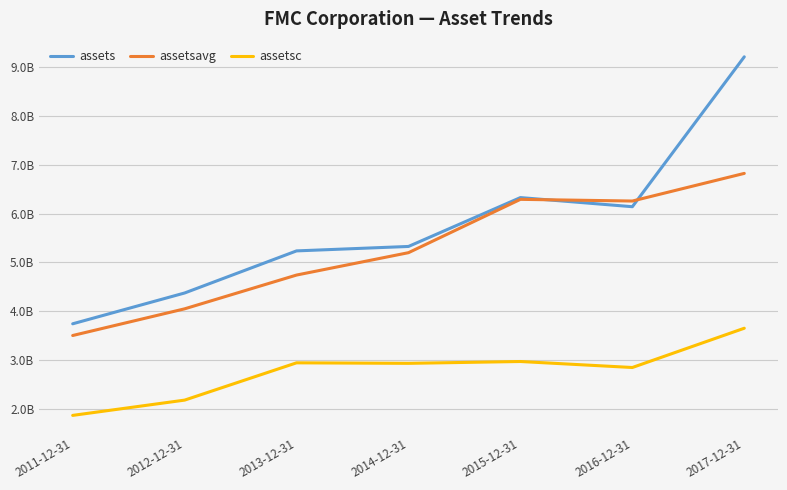

The value of assets at 2011-12-31 is 2194378639. True or false?

False